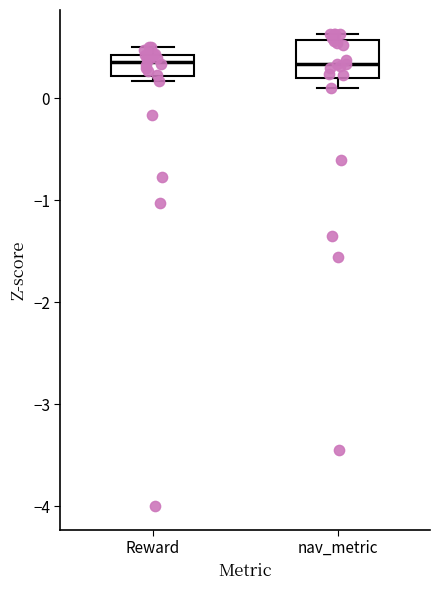

Reading left to right, read every box against the y-axis: the position of its median line, the range the box covers, and the ends of its whiskers. The values are not printed on the chart, so give them approximately, as read against the axis.

Reward: median 0.4 (just below the box's upper edge), box 0.2 to 0.4, whiskers 0.2 (just below the box's lower edge) to 0.5
nav_metric: median 0.3, box 0.2 to 0.6, whiskers 0.1 to 0.6 (just above the box's upper edge)